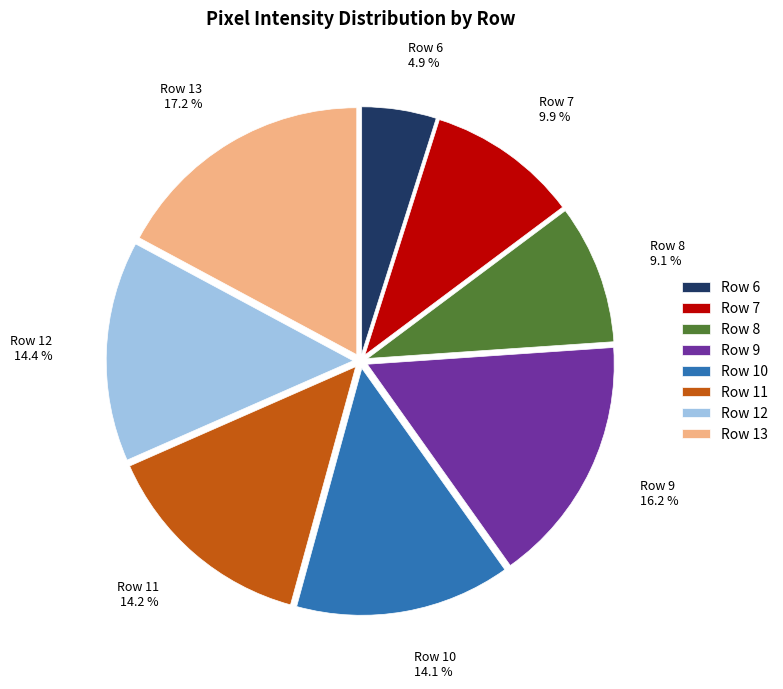

Is the sum of Row 8 and Row 10 greater than half?

No